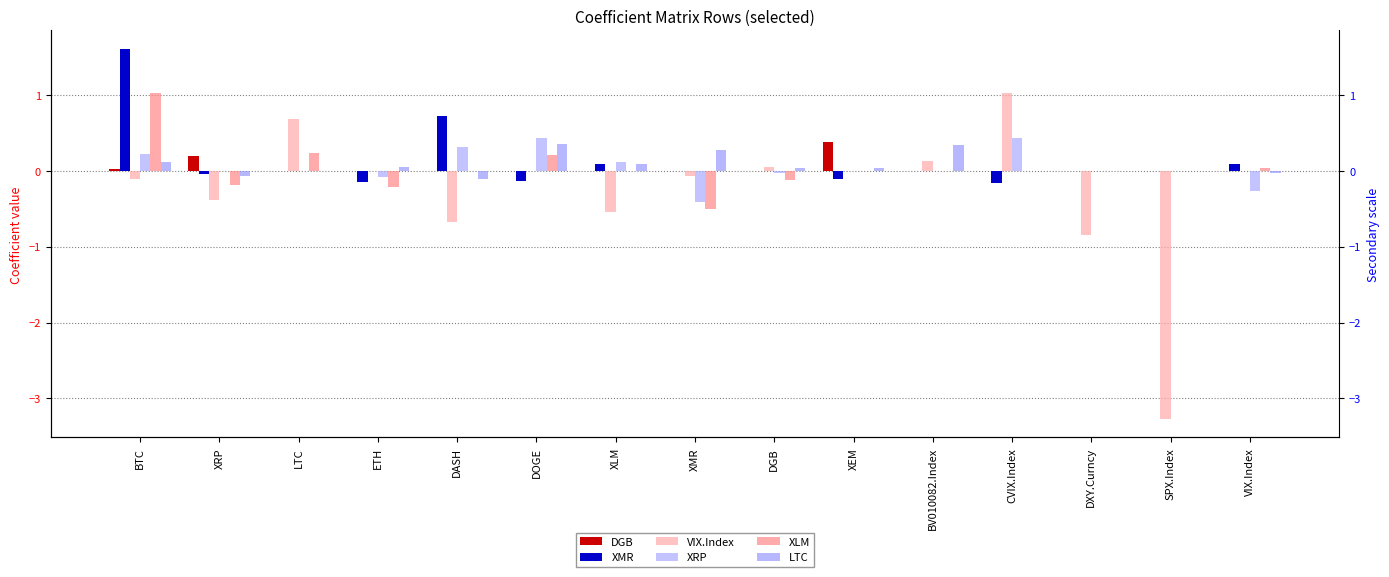

Reading left to right, what are all the values shown in this chart?

DGB: BTC=0.0	XRP=0.2	LTC=0.0	ETH=0.0	DASH=0.0	DOGE=0.0	XLM=0.0	XMR=0.0	DGB=0.0	XEM=0.4	BV010082.Index=0.0	CVIX.Index=0.0	DXY.Curncy=0.0	SPX.Index=0.0	VIX.Index=0.0
XMR: BTC=1.6	XRP=-0.0	LTC=-0.0	ETH=-0.1	DASH=0.7	DOGE=-0.1	XLM=0.1	XMR=0.0	DGB=-0.0	XEM=-0.1	BV010082.Index=0.0	CVIX.Index=-0.2	DXY.Curncy=0.0	SPX.Index=0.0	VIX.Index=0.1
VIX.Index: BTC=-0.1	XRP=-0.4	LTC=0.7	ETH=0.0	DASH=-0.7	DOGE=0.0	XLM=-0.5	XMR=-0.1	DGB=0.1	XEM=0.0	BV010082.Index=0.1	CVIX.Index=1.0	DXY.Curncy=-0.8	SPX.Index=-3.3	VIX.Index=0.0
XRP: BTC=0.2	XRP=0.0	LTC=0.0	ETH=-0.1	DASH=0.3	DOGE=0.4	XLM=0.1	XMR=-0.4	DGB=-0.0	XEM=0.0	BV010082.Index=0.0	CVIX.Index=0.4	DXY.Curncy=0.0	SPX.Index=0.0	VIX.Index=-0.3
XLM: BTC=1.0	XRP=-0.2	LTC=0.2	ETH=-0.2	DASH=0.0	DOGE=0.2	XLM=0.0	XMR=-0.5	DGB=-0.1	XEM=0.0	BV010082.Index=0.0	CVIX.Index=0.0	DXY.Curncy=0.0	SPX.Index=0.0	VIX.Index=0.0
LTC: BTC=0.1	XRP=-0.1	LTC=0.0	ETH=0.0	DASH=-0.1	DOGE=0.3	XLM=0.1	XMR=0.3	DGB=0.0	XEM=0.0	BV010082.Index=0.3	CVIX.Index=0.0	DXY.Curncy=0.0	SPX.Index=0.0	VIX.Index=-0.0